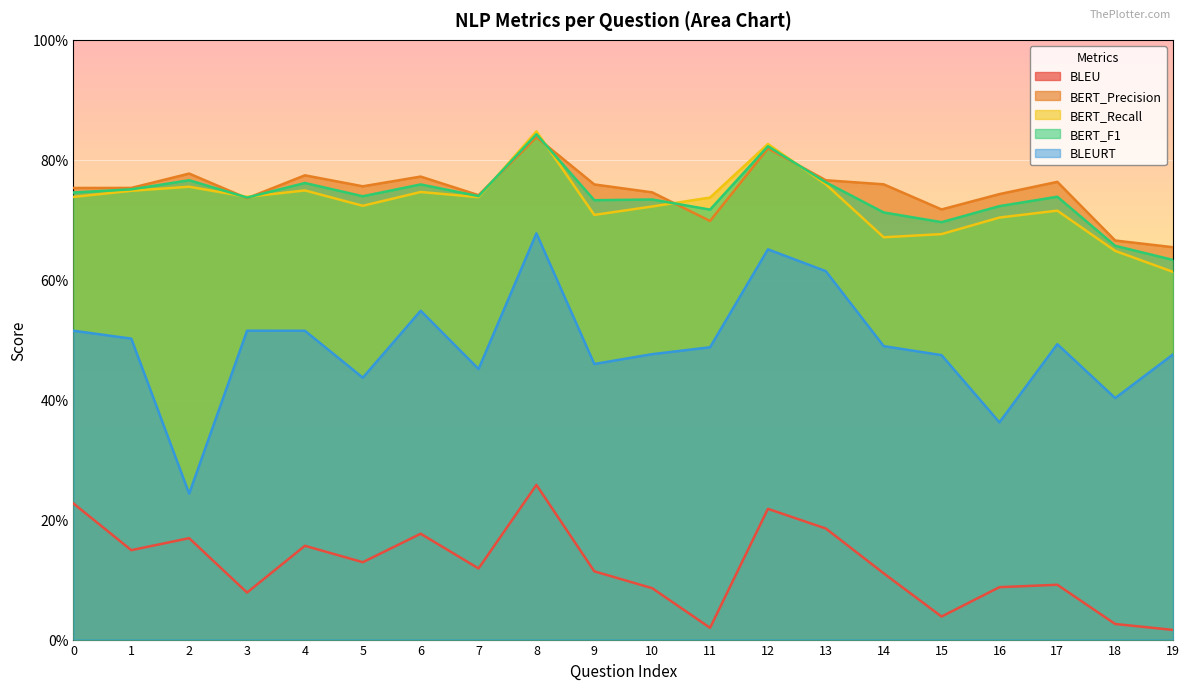

What is the average value of the BERT_F1 series?

0.7